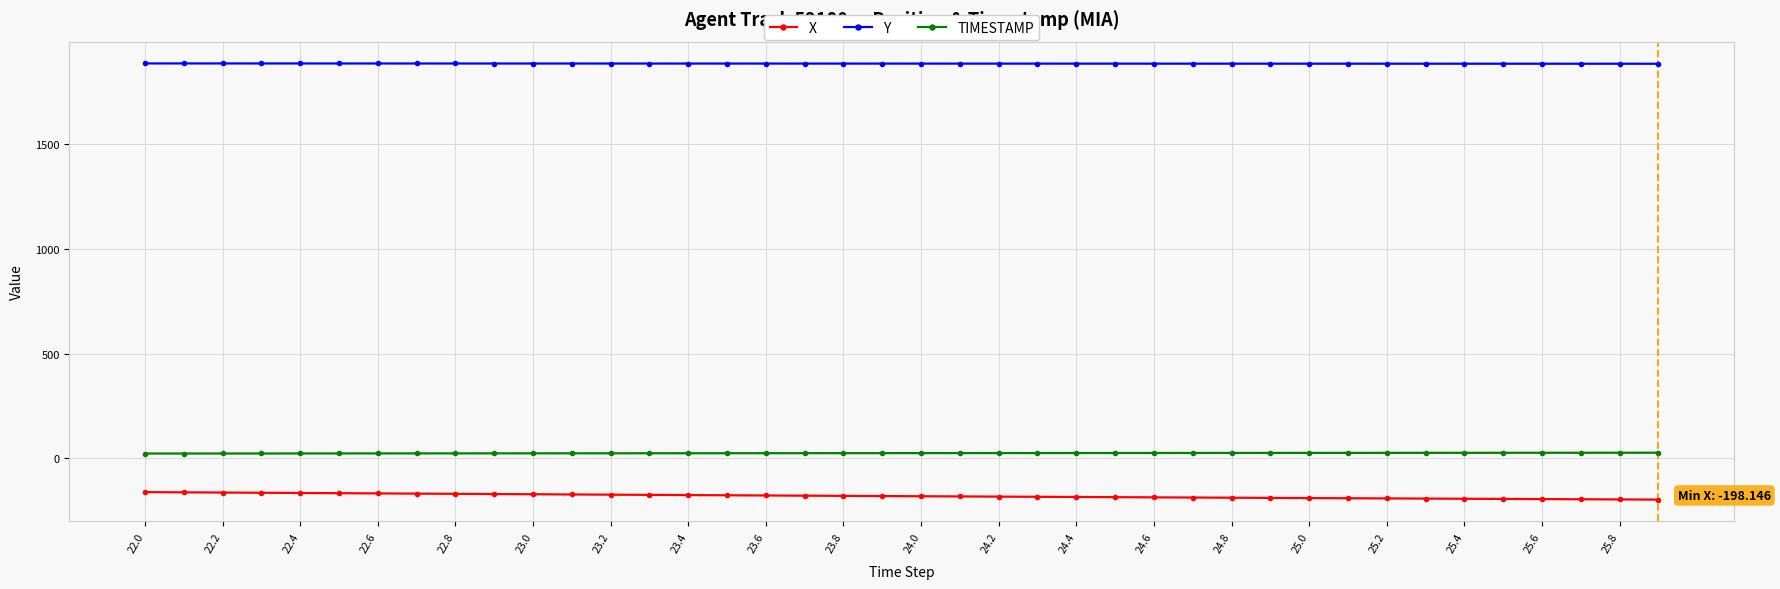

True or false: X and TIMESTAMP cross at least once.

False